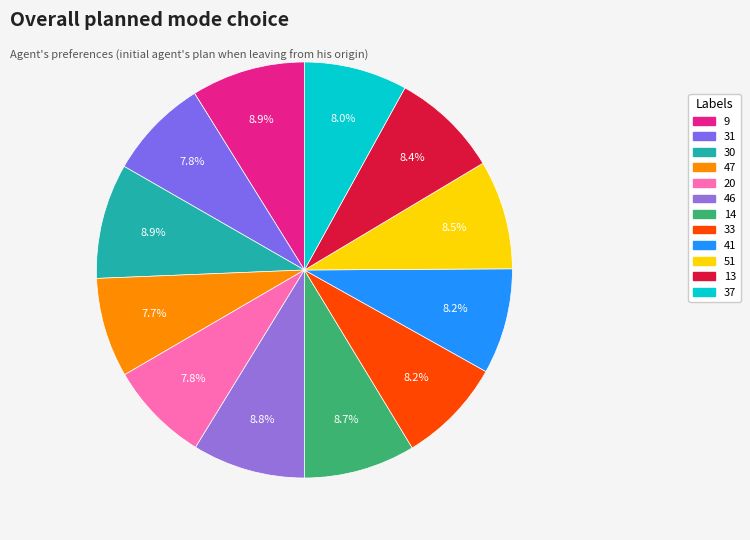

What is the change in value from 51 to 13?

-1